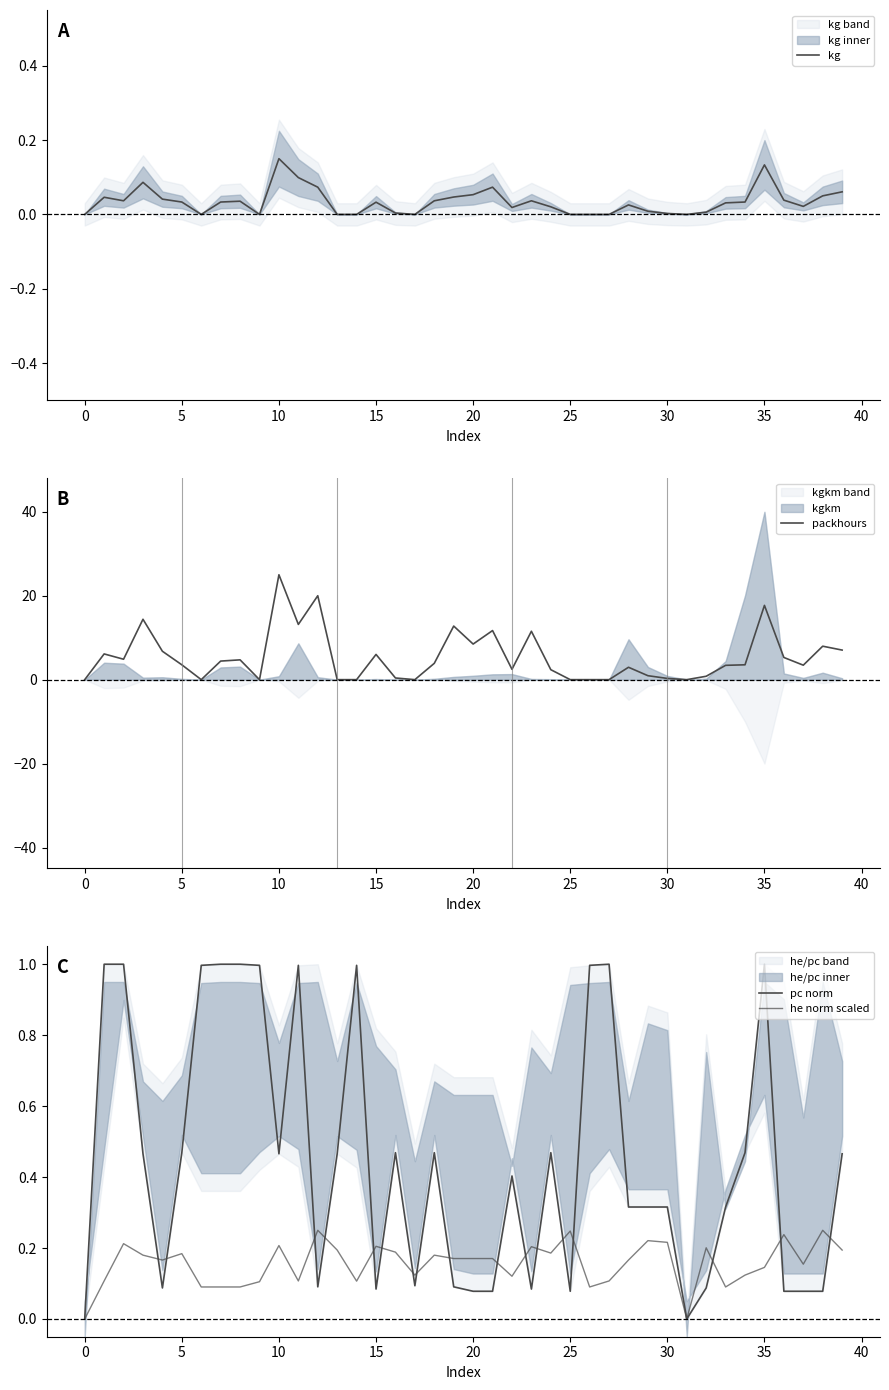

What is the highest value of the packhours series?

25.0